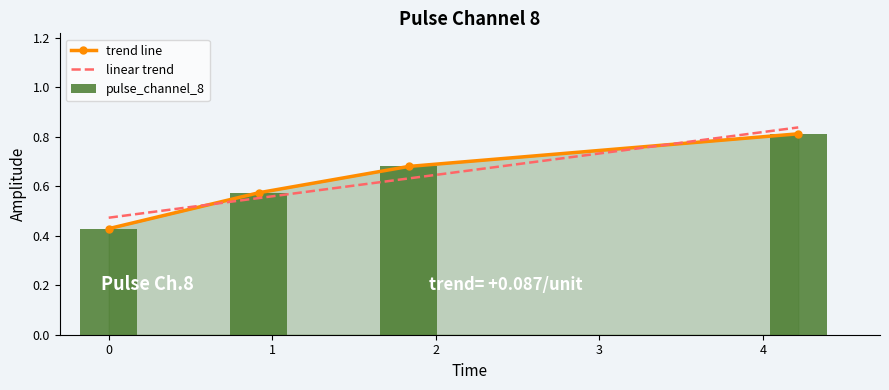

Reading left to right, extract all data points from this chart.

0.4	0.6	0.7	0.8